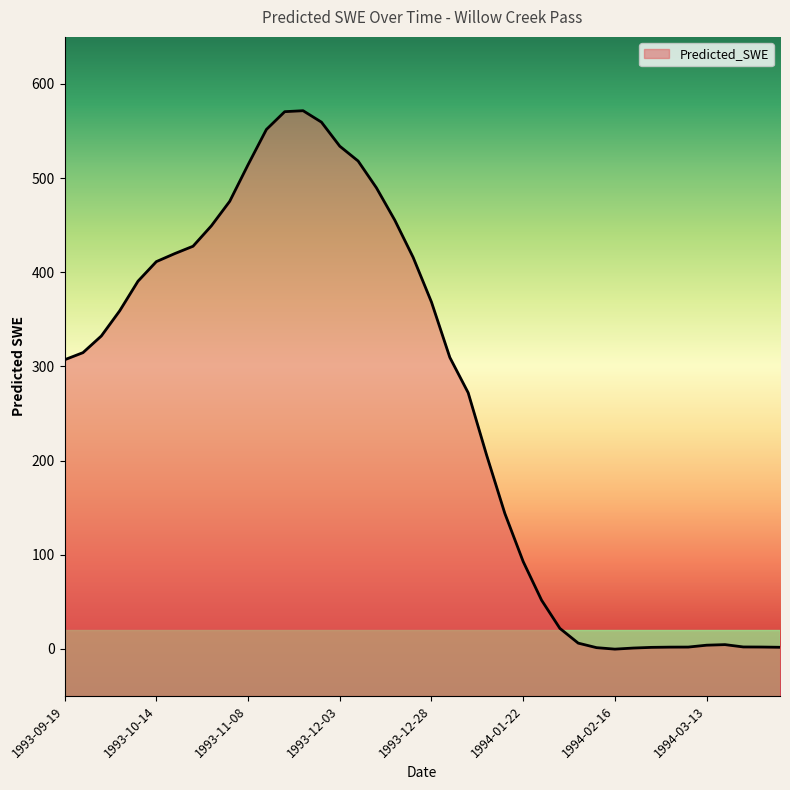

How many lines are shown in the chart?

1